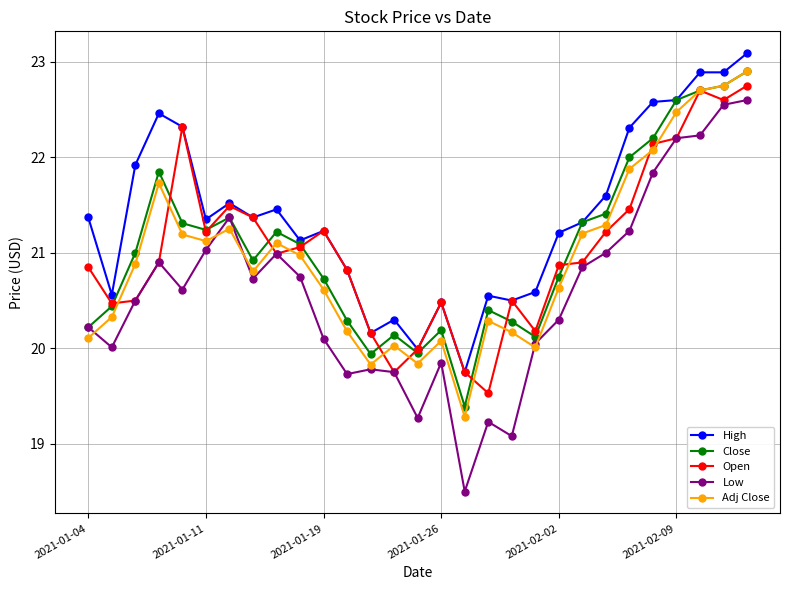

What is the value of the High point at the 27th from the left?

22.9